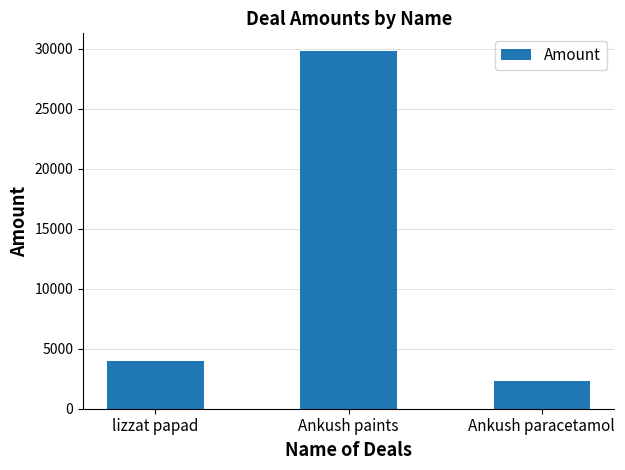

At which category does the chart reach its peak across all series?

Ankush paints